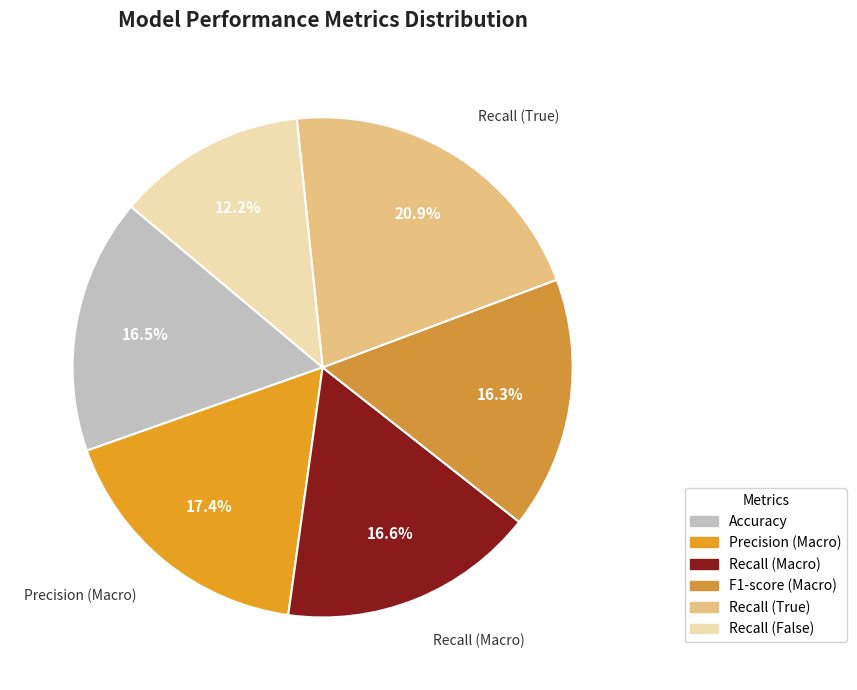

Do Recall (Macro) and F1-score (Macro) together represent more than half of the pie?

No